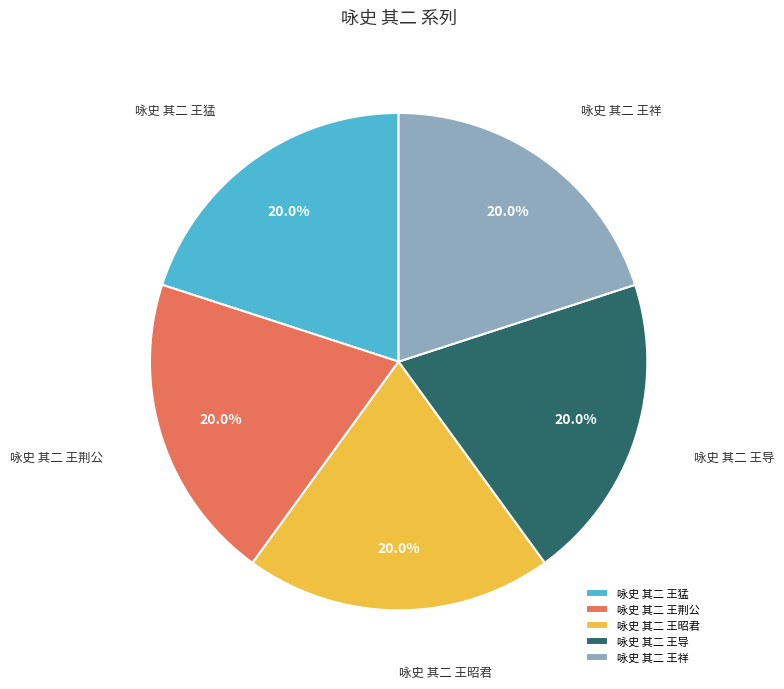

Count the number of slices in the pie.

5